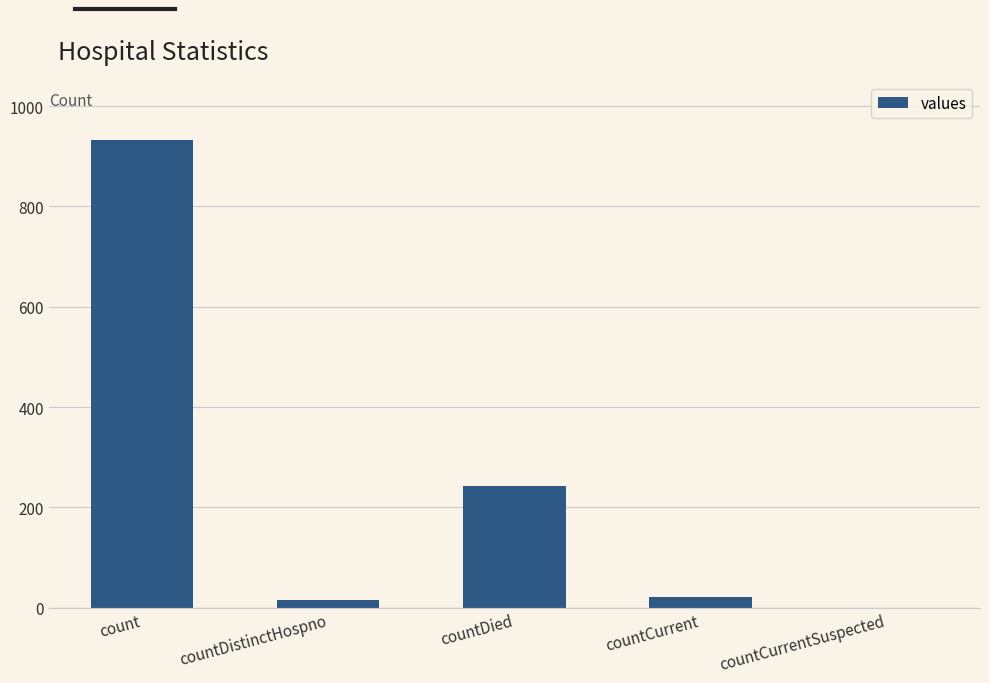

Are the bars grouped side by side (vs. stacked)?

No